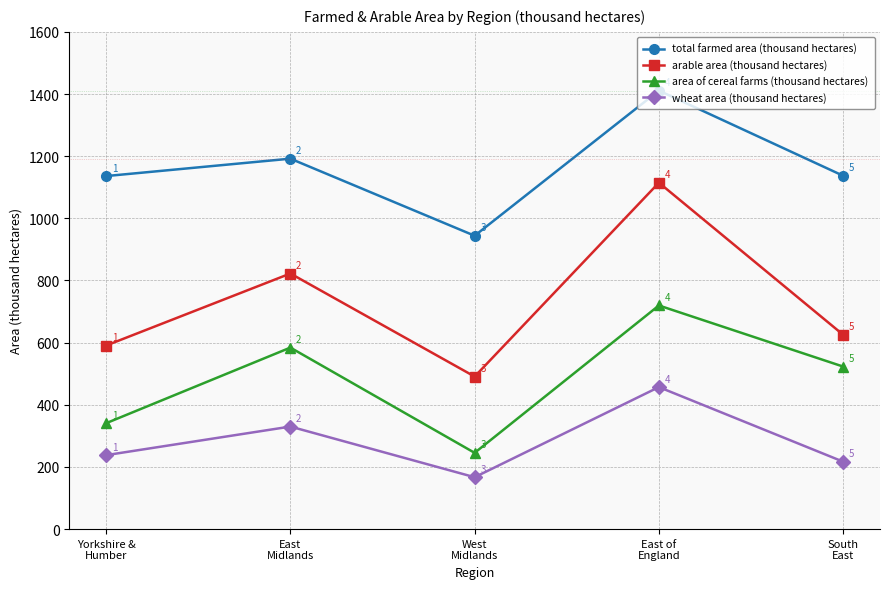

True or false: arable area (thousand hectares) has more than 1 interior local peaks.

True